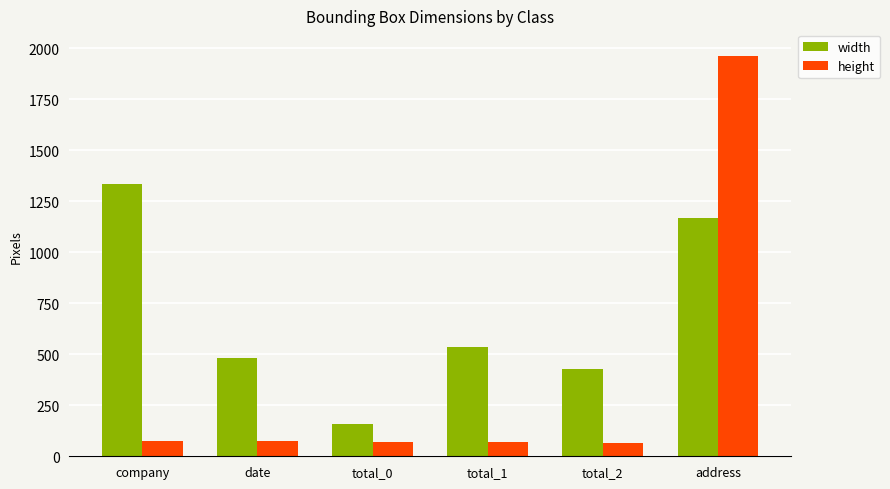

What is the minimum value shown in the chart?

66